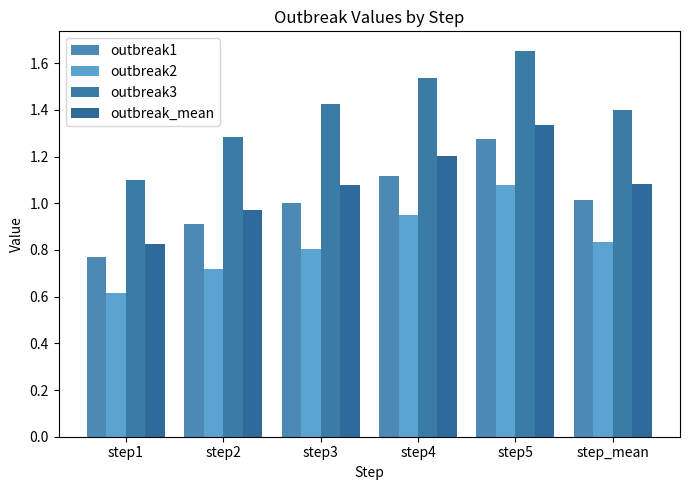

Which series changed the most between step1 and step4?

outbreak3